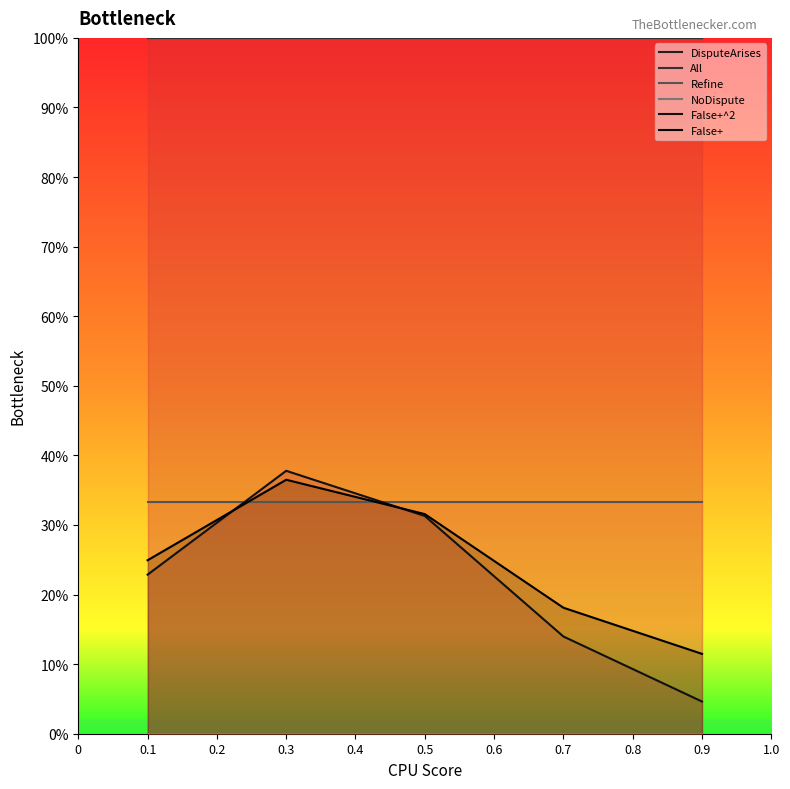

Does the chart display data point markers on the line(s)?

No